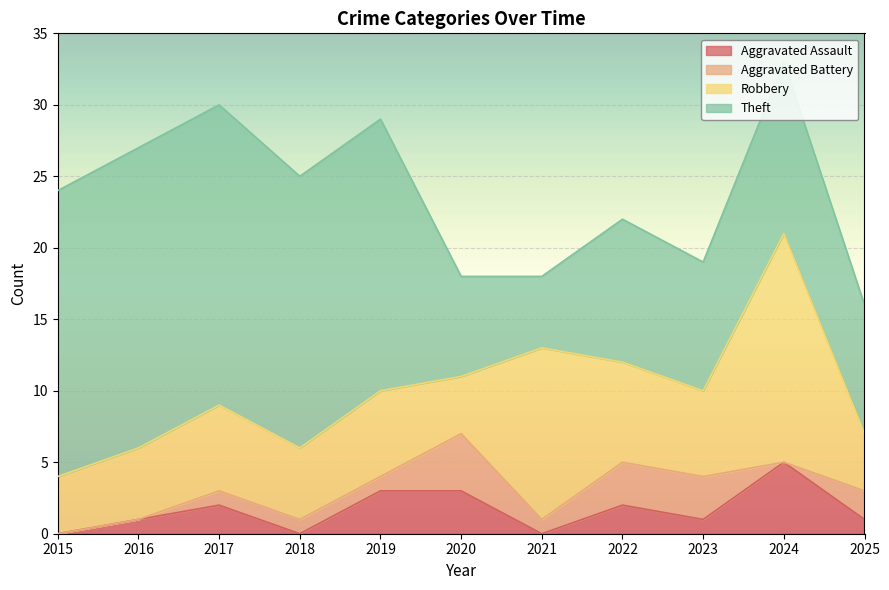

How many lines are shown in the chart?

4